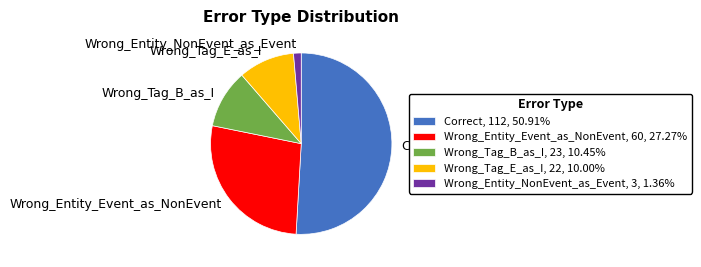

Combined, do Wrong_Entity_Event_as_NonEvent, 60, 27.27% and Wrong_Entity_NonEvent_as_Event, 3, 1.36% account for over 50%?

No